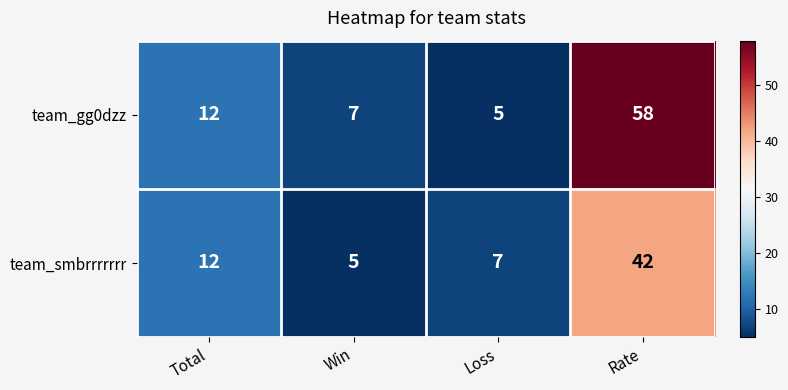

The value of team_gg0dzz at Rate is 58. True or false?

True